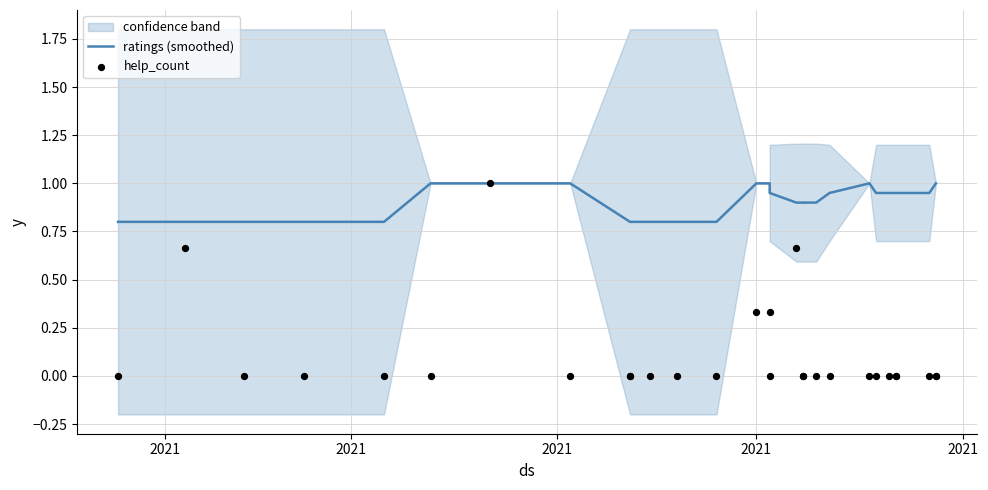

Which series has the largest total across all categories?

ratings (smoothed)